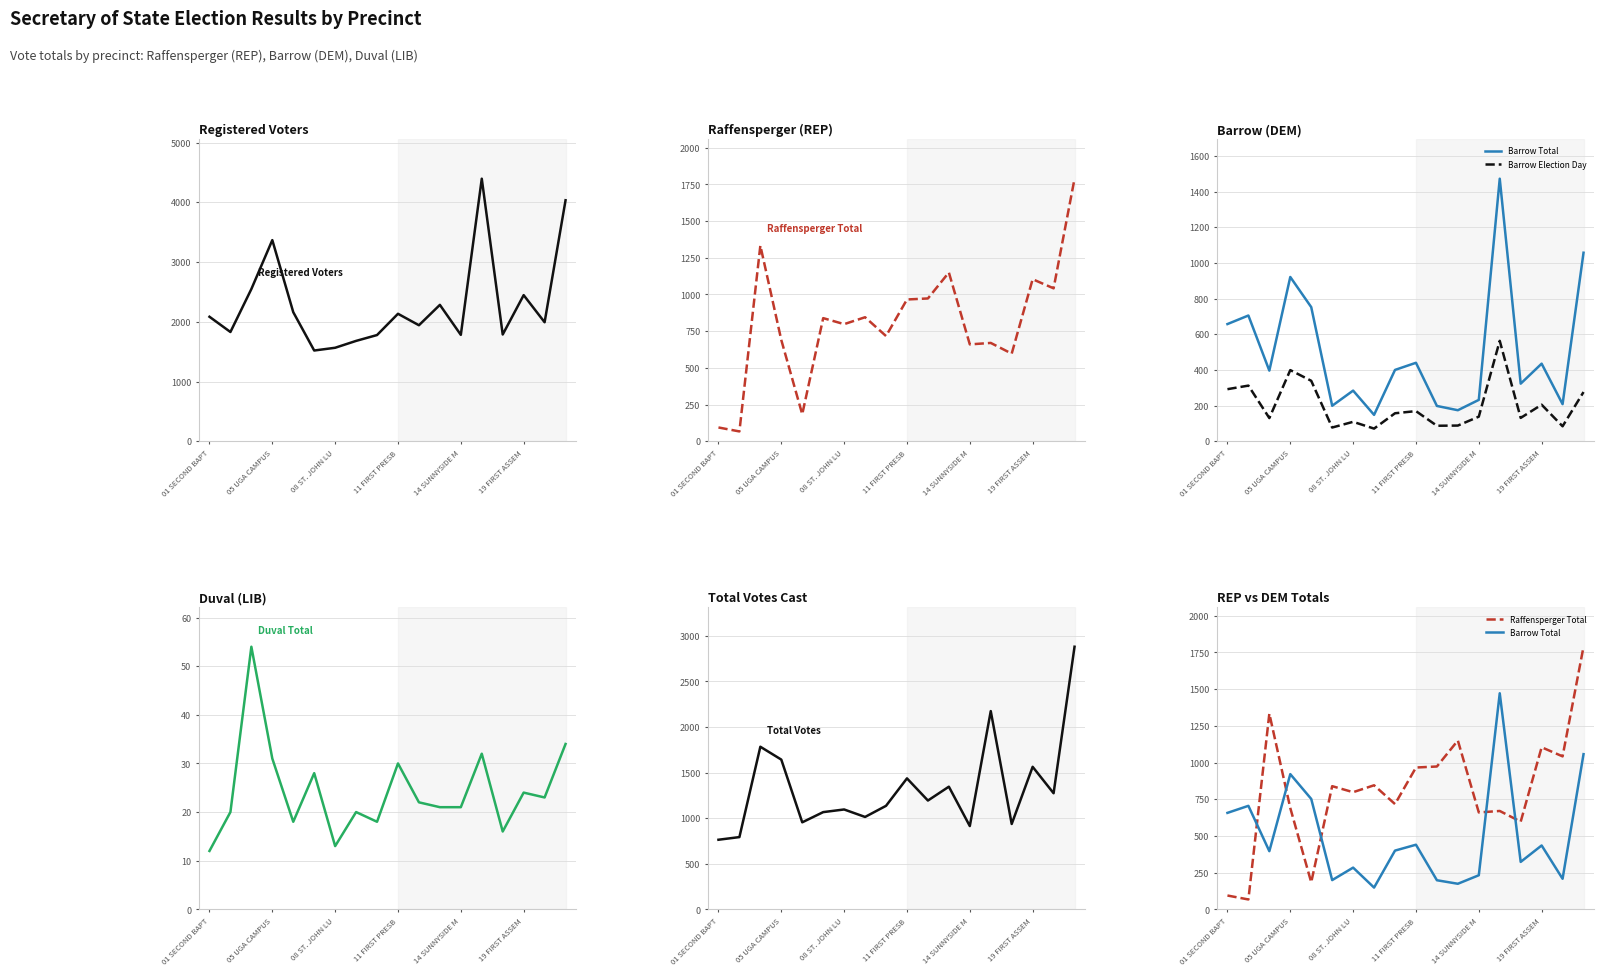

What is the label of the 5th point from the right?

13